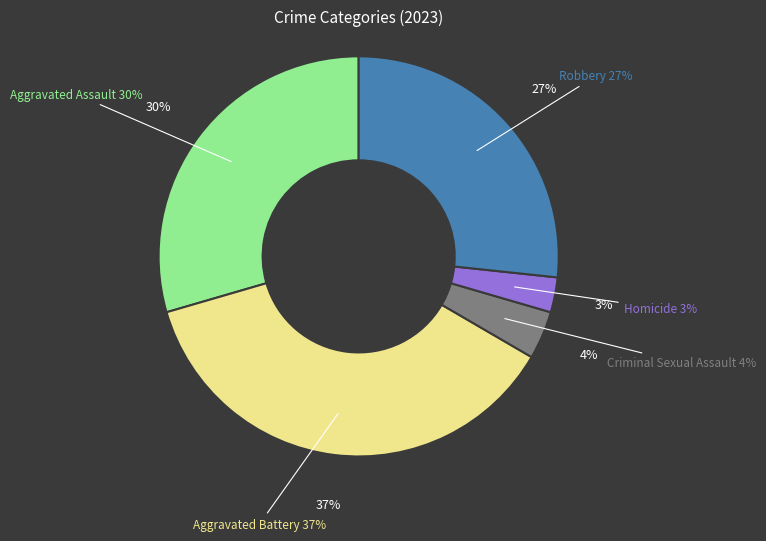

What percentage do Robbery and Aggravated Battery together represent?

63.8%